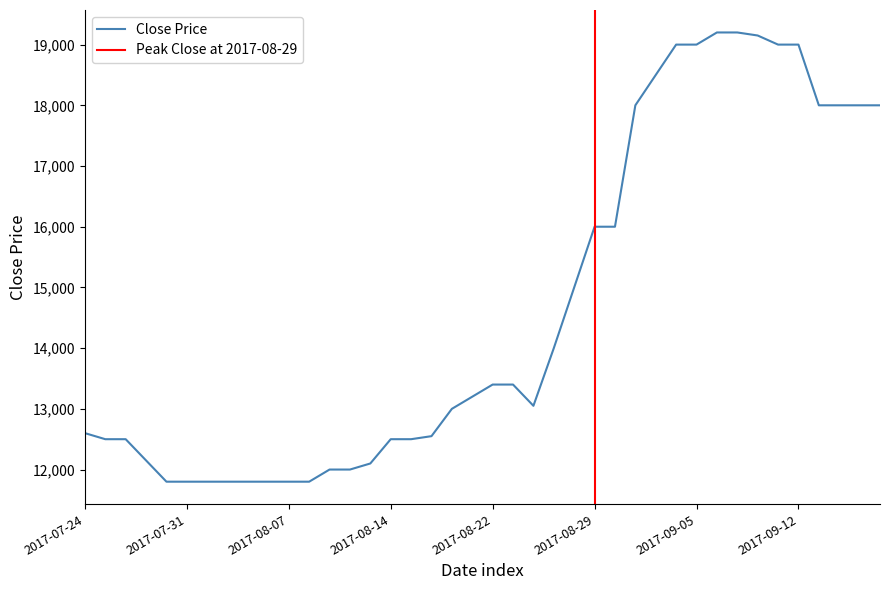

Reading left to right, what are all the values shown in this chart?

12600	12500	12500	12150	11800	11800	11800	11800	11800	11800	11800	11800	12000	12000	12100	12500	12500	12550	13000	13200	13400	13400	13050	14000	15000	16000	16000	18000	18500	19000	19000	19200	19200	19150	19000	19000	18000	18000	18000	18000